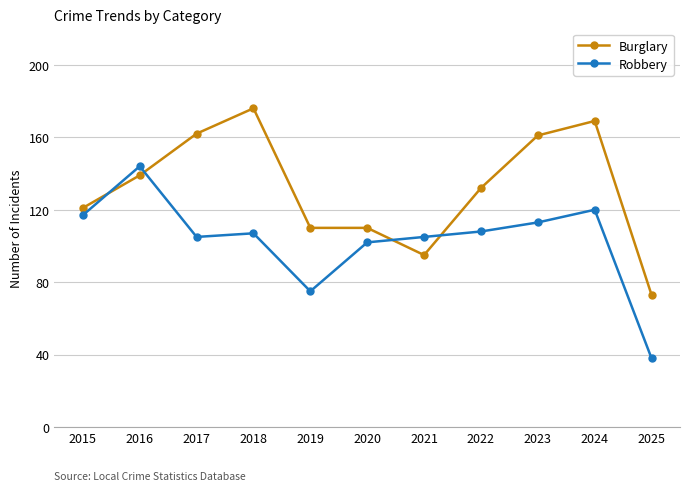

What is the value of the Burglary point at the 2nd from the left?

139